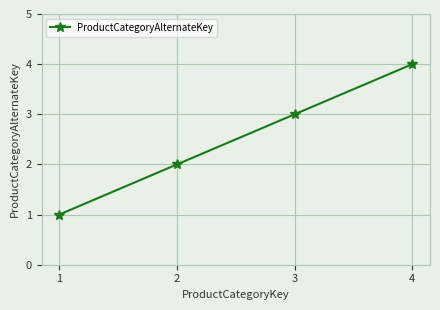

How many distinct data groups are displayed?

1